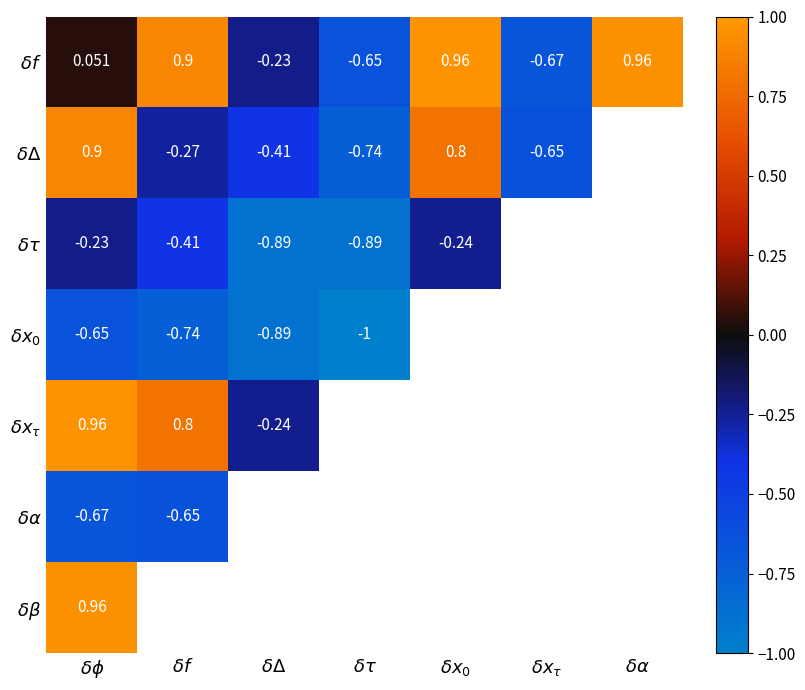

Which series changed the most between $\delta x_0$ and $\delta x_\tau$?

$\delta f$